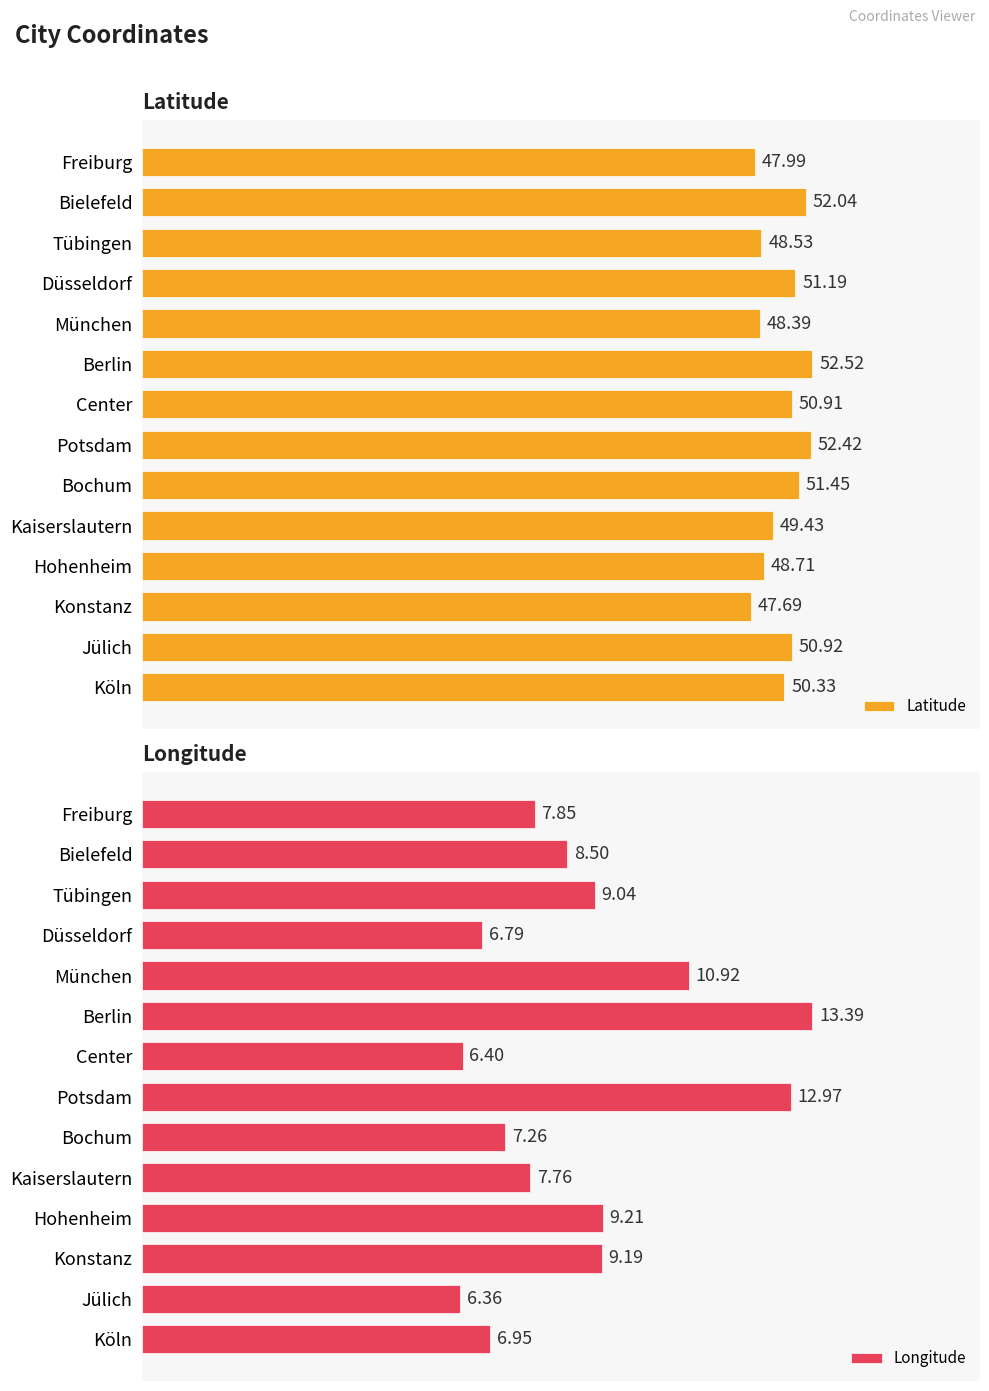

At which label does Latitude reach its minimum?

Konstanz